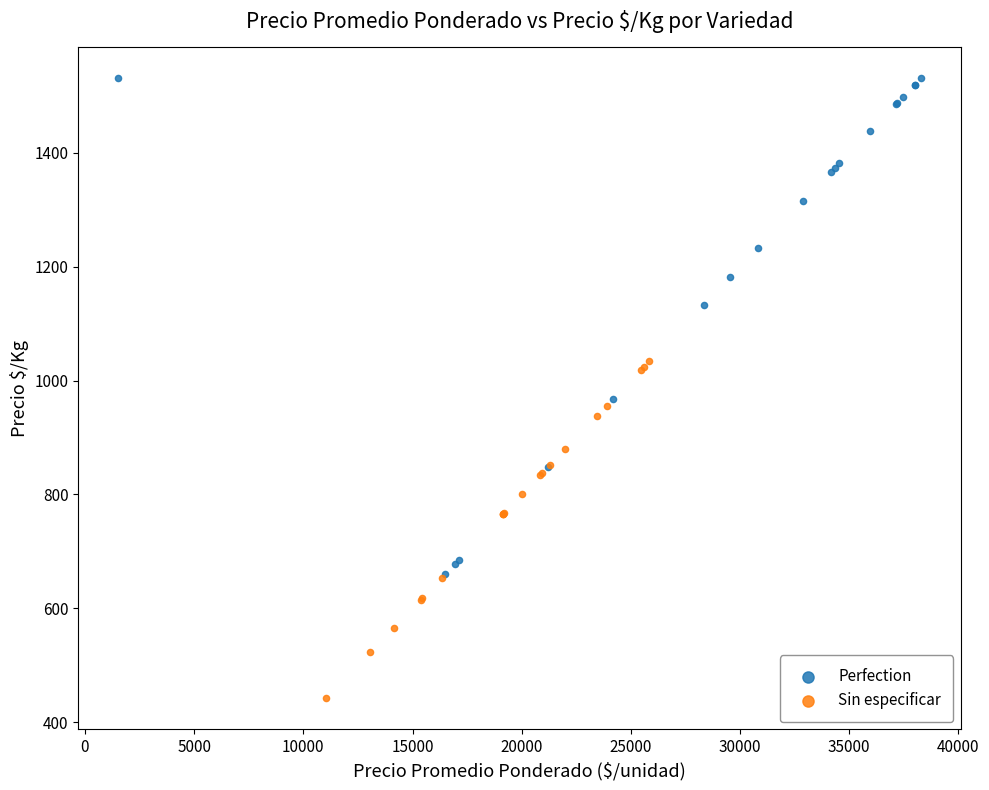

Which series contains the lowest Y value?

Sin especificar